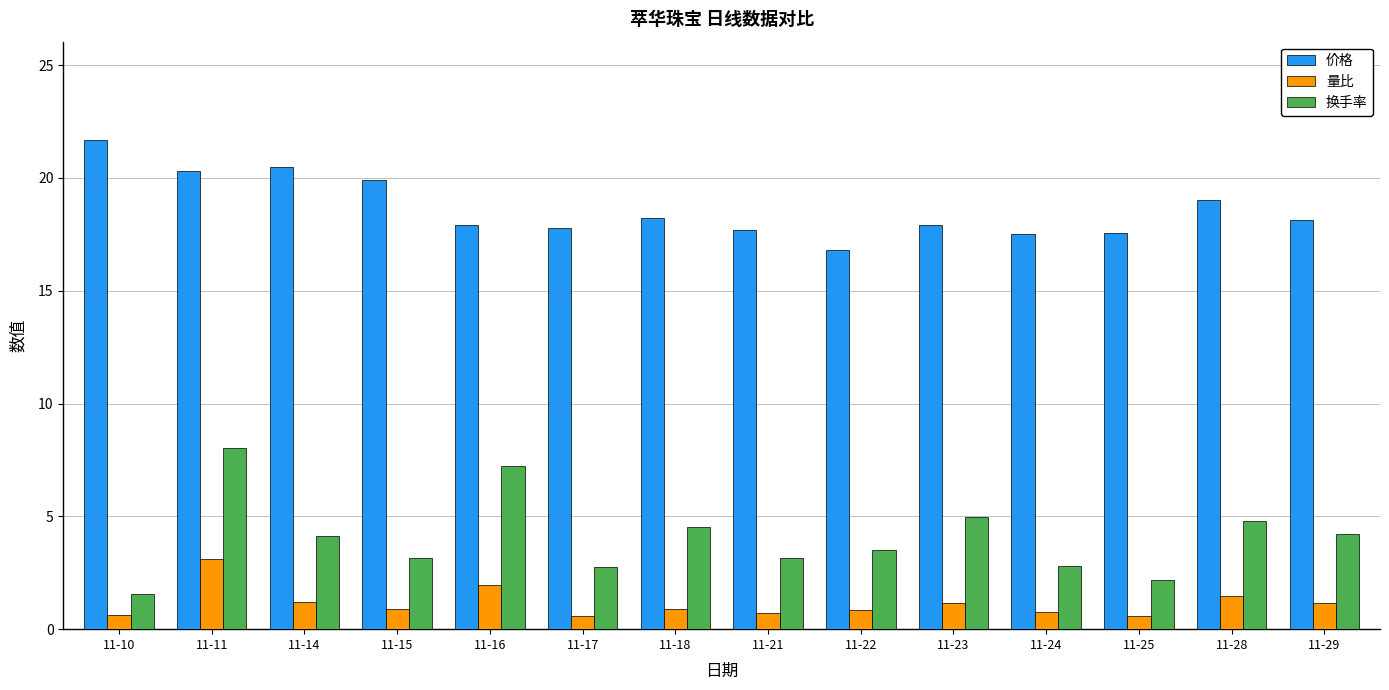

What is the value of the 价格 bar at the 9th from the left?

16.8